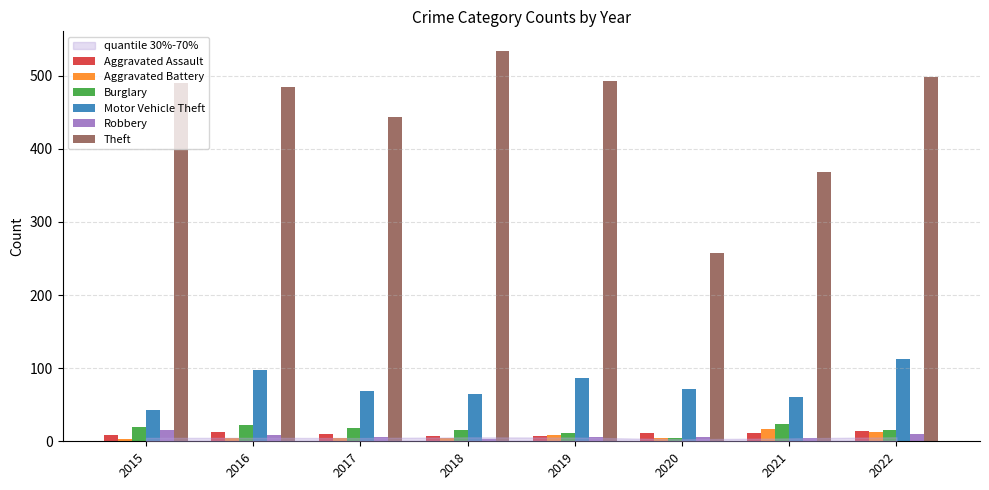

True or false: Aggravated Battery has a value of 5 at 2016.

True